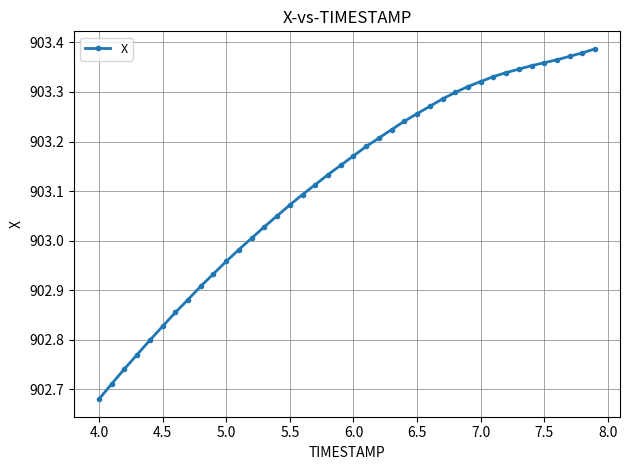

True or false: there are more than 2 points higher than both neighbors.

False